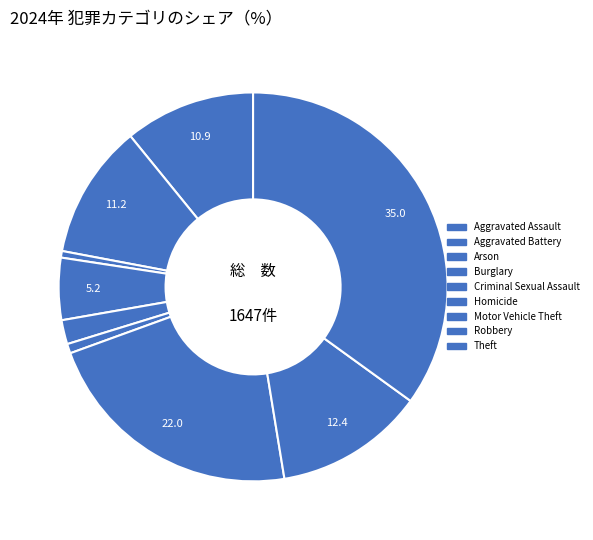

Count the number of slices in the pie.

9